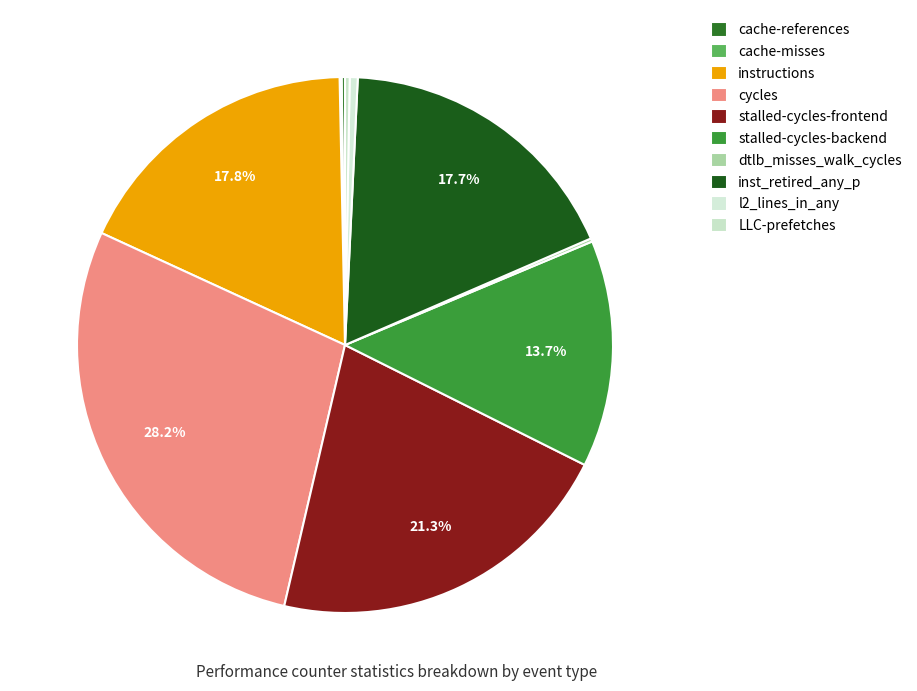

Is it true that cache-references is 7% of the pie?

False